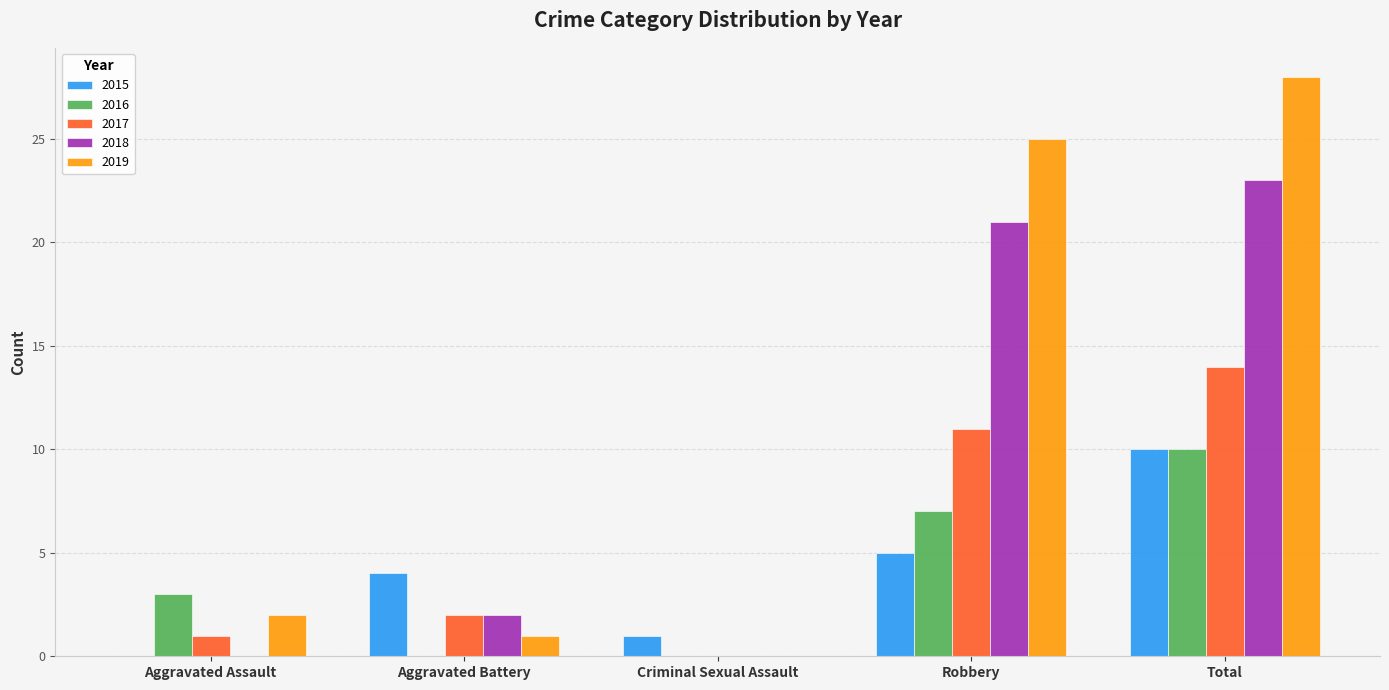

What is the approximate value of 2015 at Robbery, to the nearest 5?

5